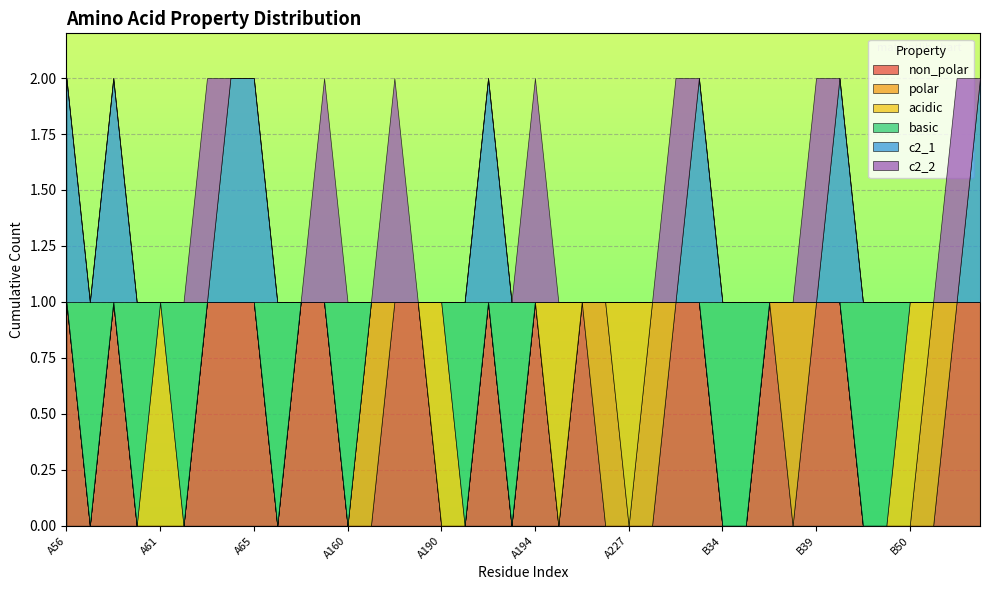

What are all the series names shown in the legend?

non_polar, polar, acidic, basic, c2_1, c2_2